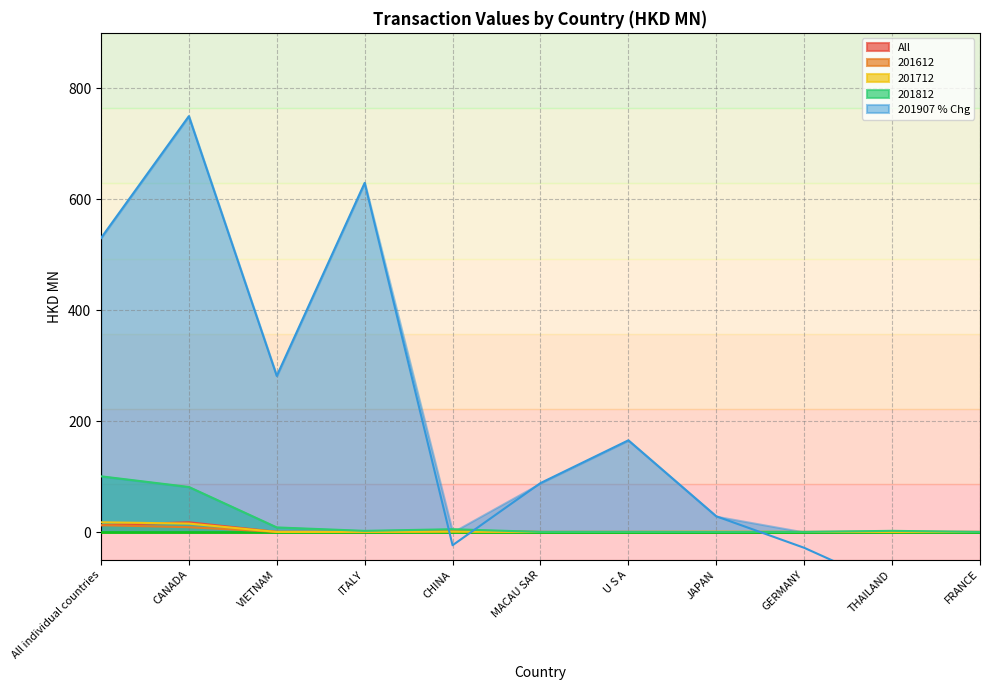

Which has a higher value, U S A or GERMANY?

U S A